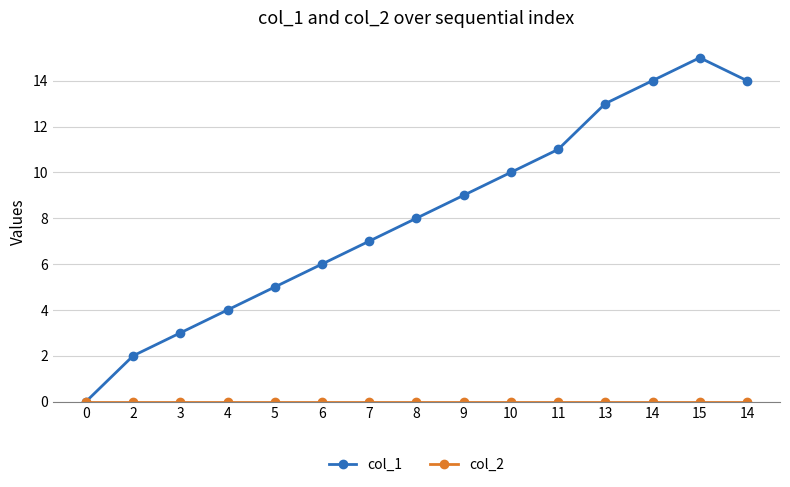

Where does the col_1 series first go above 8?

9